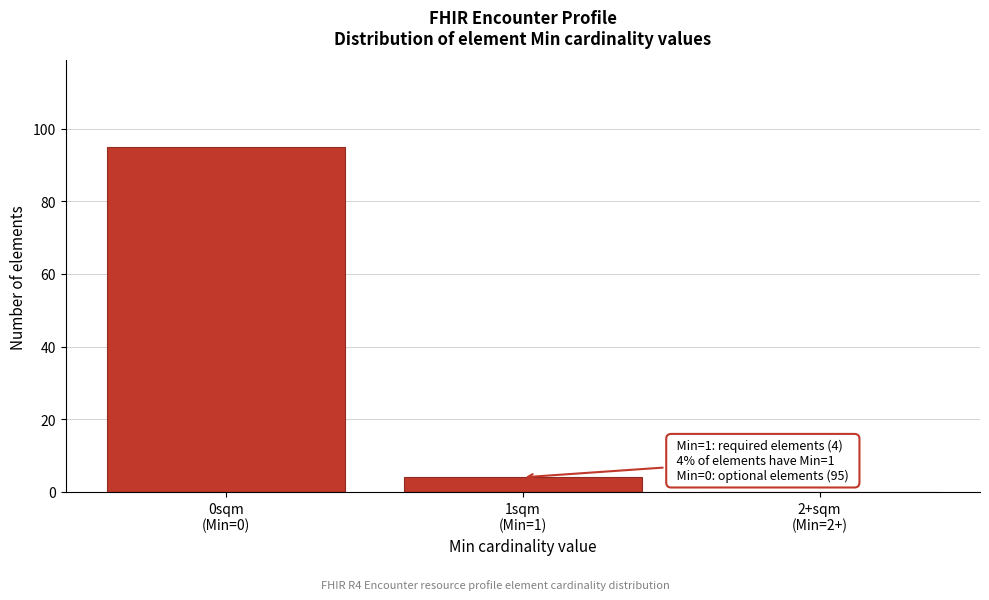

What is the greatest value displayed?

95